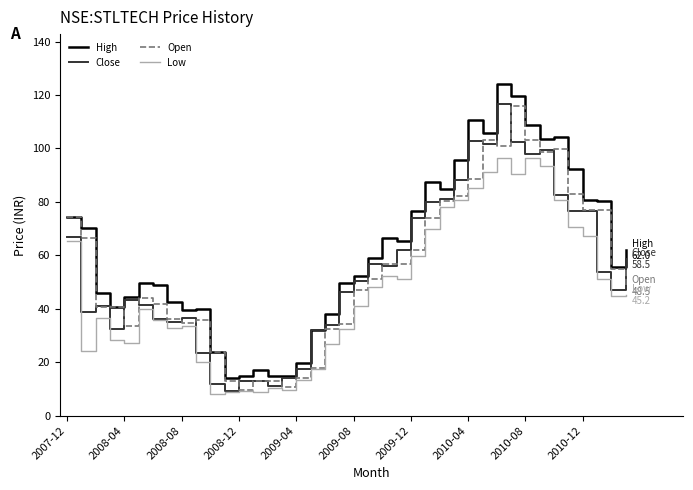

True or false: High and Low cross at least once.

False